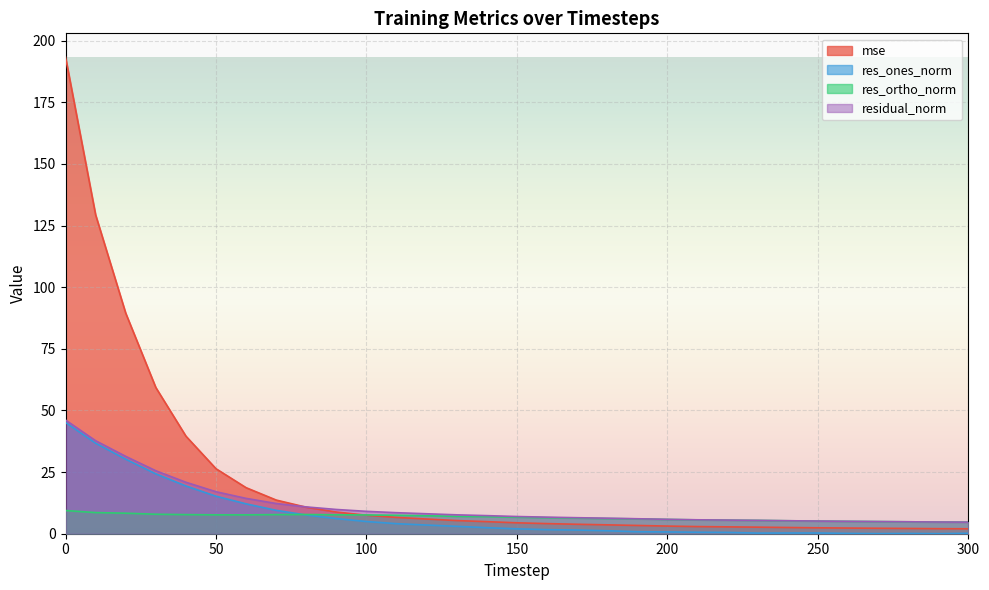

The value of mse at 160 is 2.6. True or false?

False